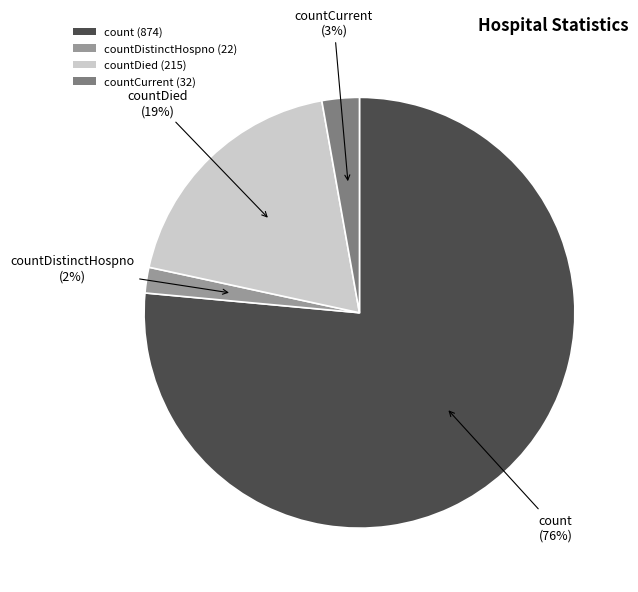

How many segments does this pie chart have?

4